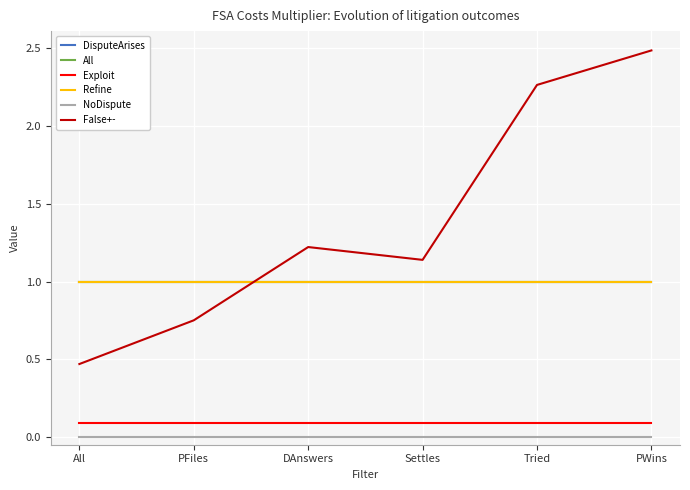

In False+-, how many points are higher than both neighbors (excluding endpoints)?

1